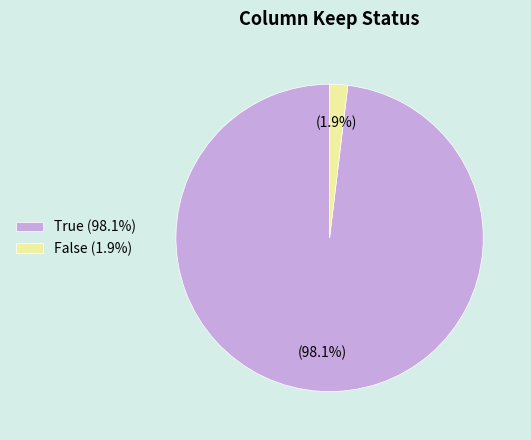

Does True represent more than half of the total?

Yes